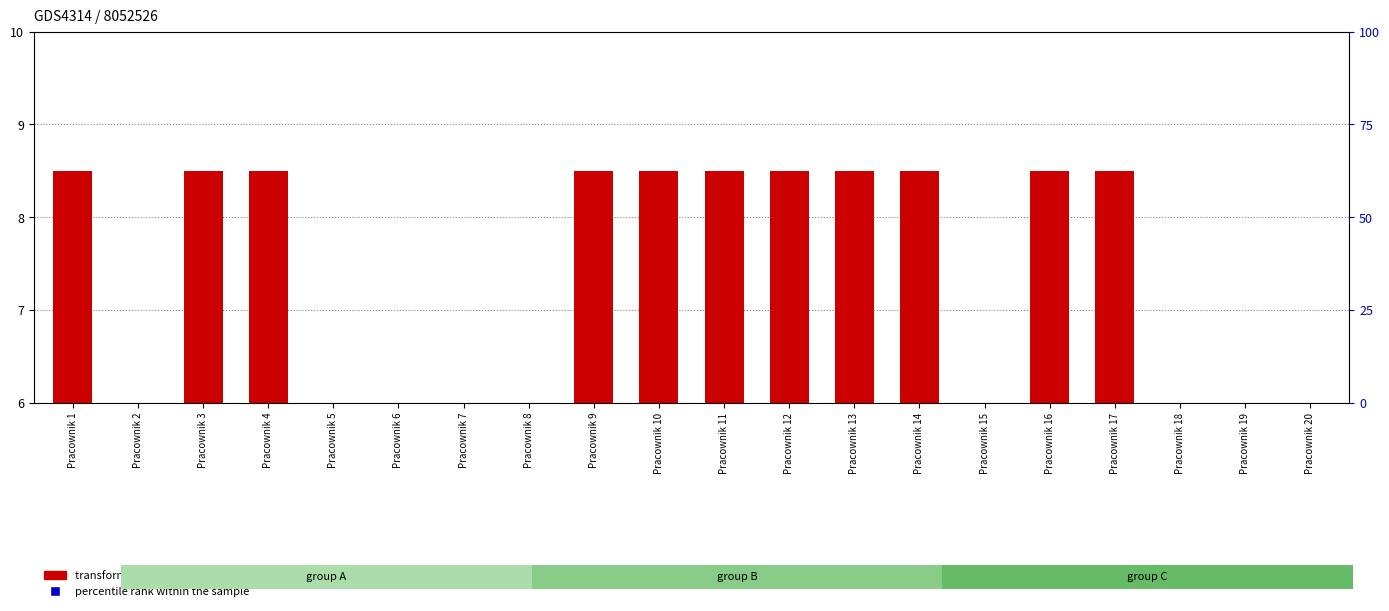

Which series has the largest total across all categories?

percentile rank within the sample